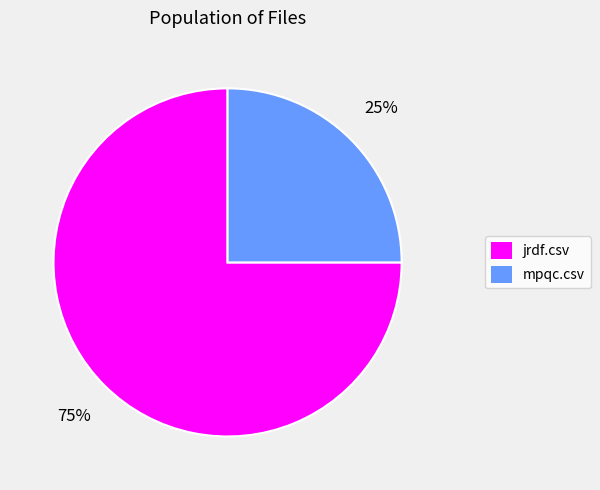

Which category accounts for the majority?

jrdf.csv